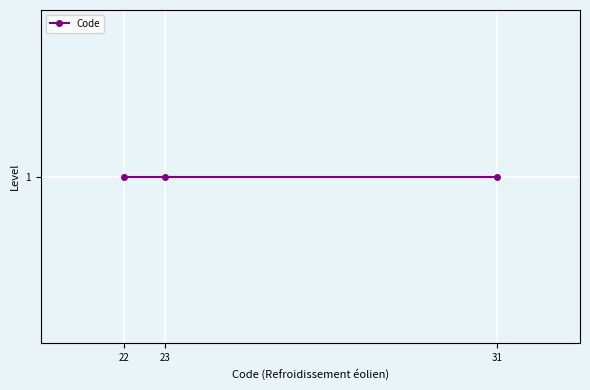

How many lines are shown in the chart?

1